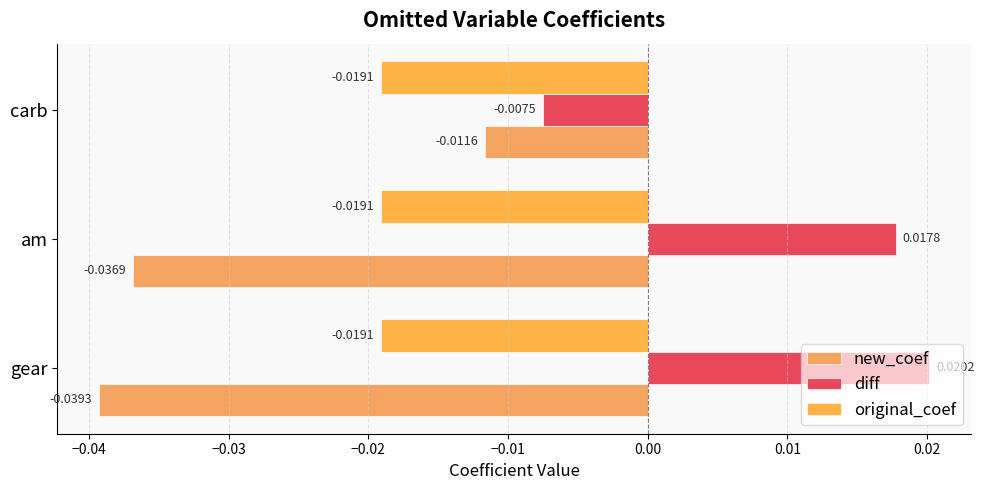

Count the number of data series in this chart.

3